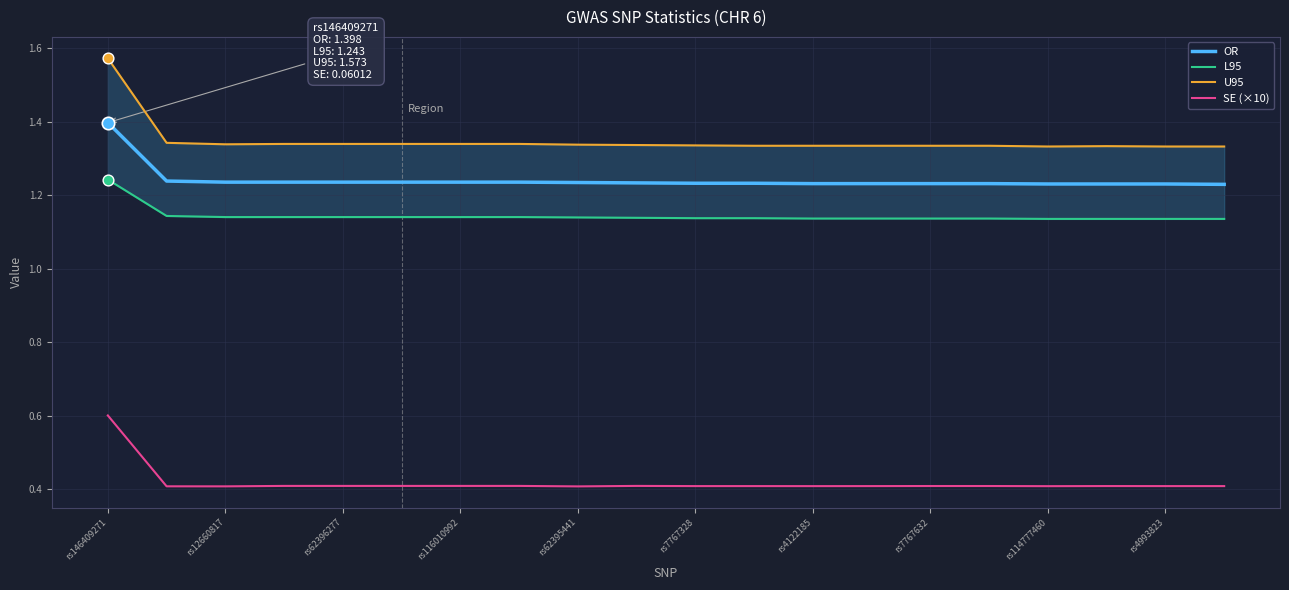

Which series has the largest Y range (max minus min)?

U95